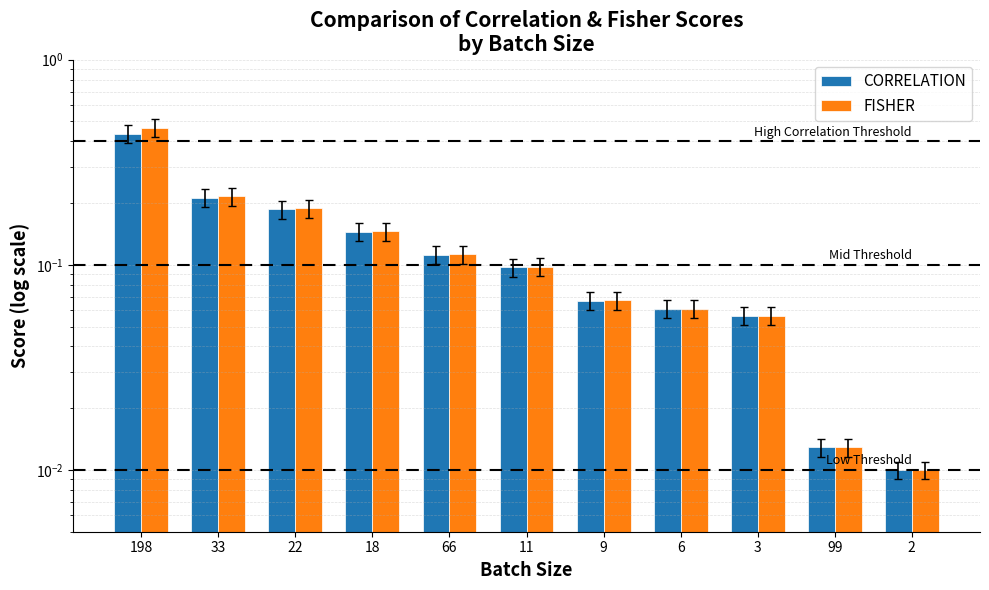

At how many categories does at least one series exceed 0?

11